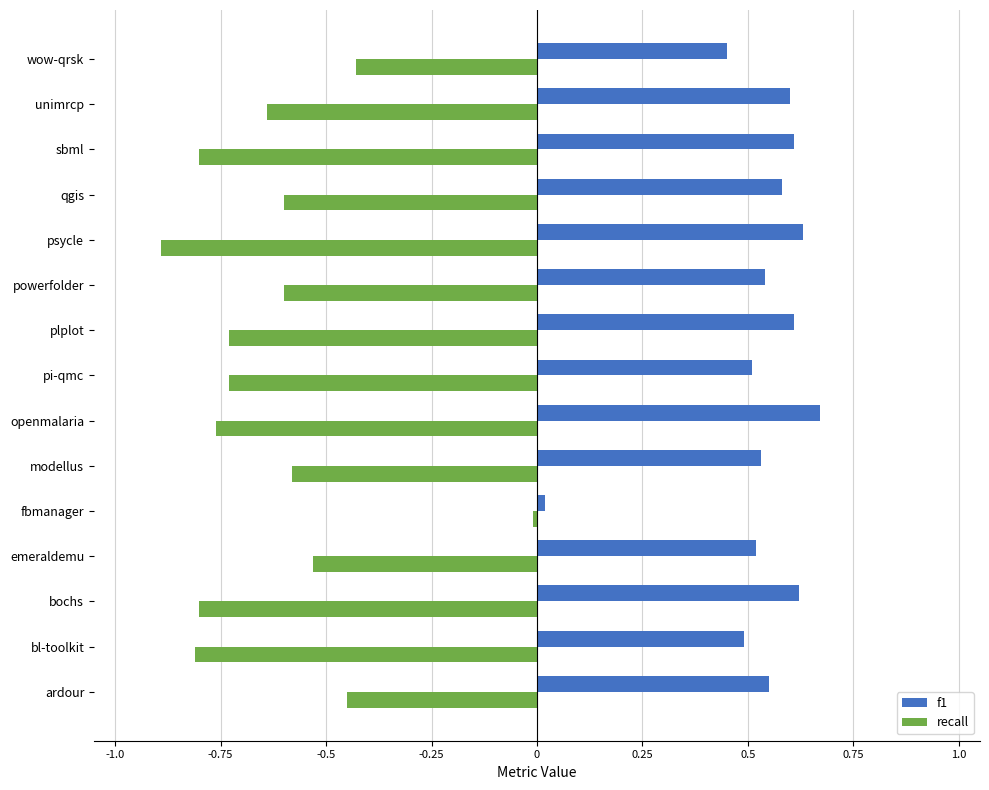

The value of recall at modellus is -0.6. True or false?

True